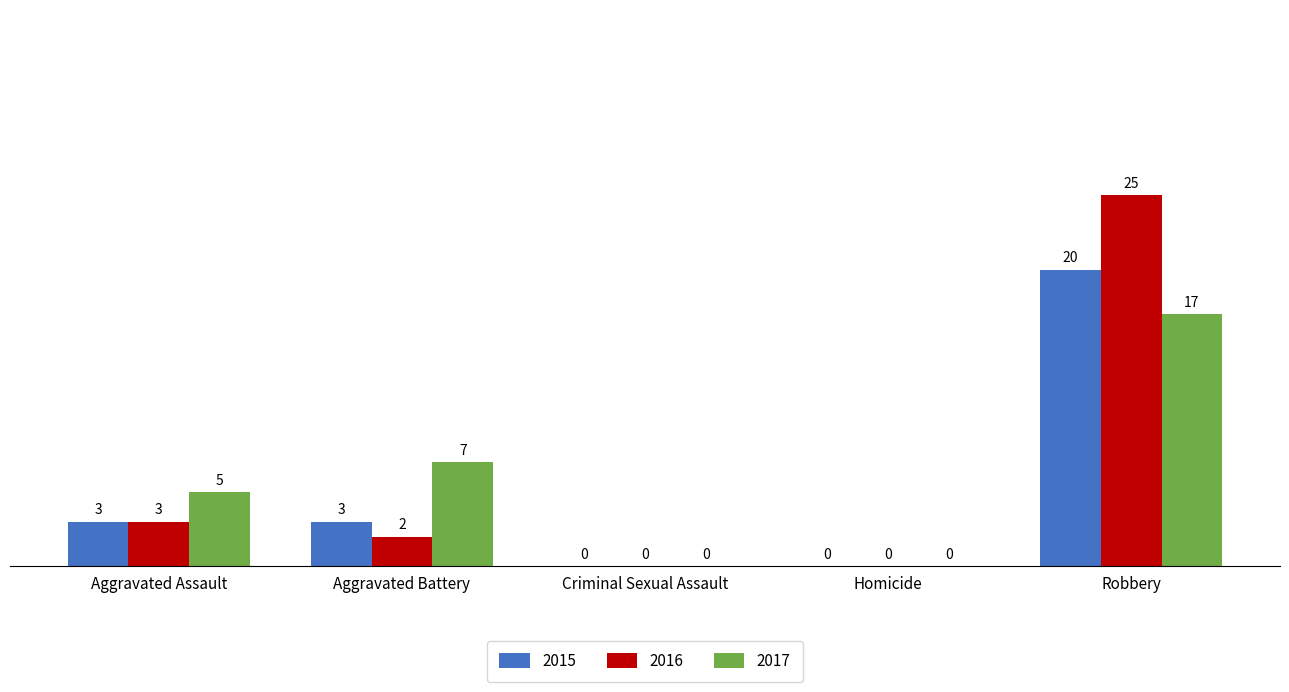

What is the sum of all 2017 values?

29